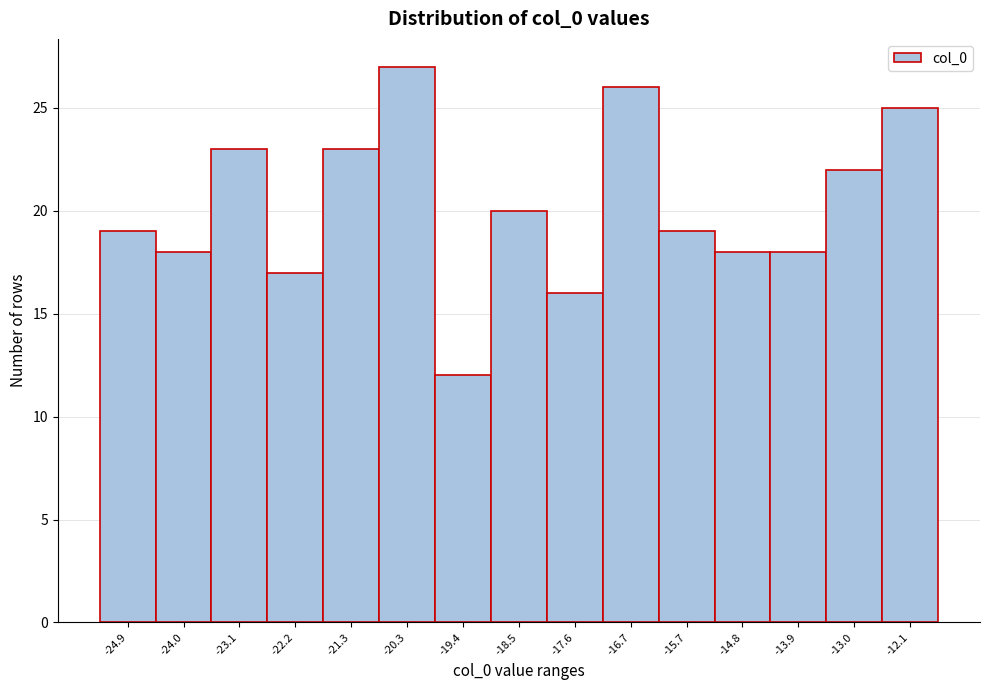

Reading left to right, transcribe all the data shown in this chart.

19	18	23	17	23	27	12	20	16	26	19	18	18	22	25